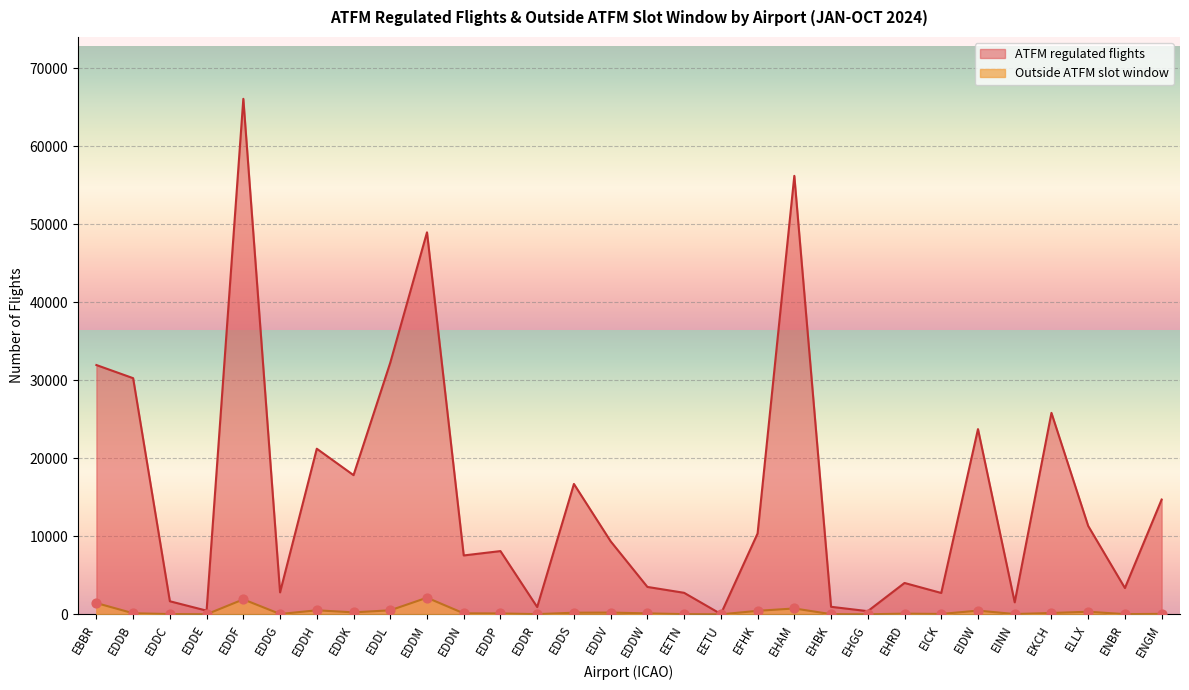

What is the total value across all series at EDDR?

963